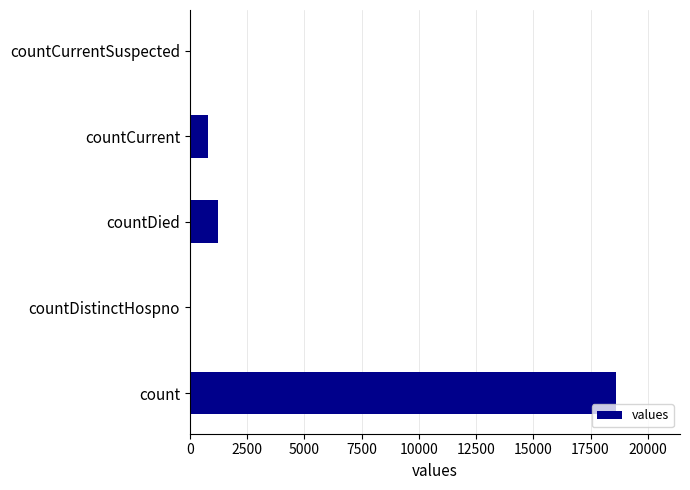

How many series are shown in this chart?

1